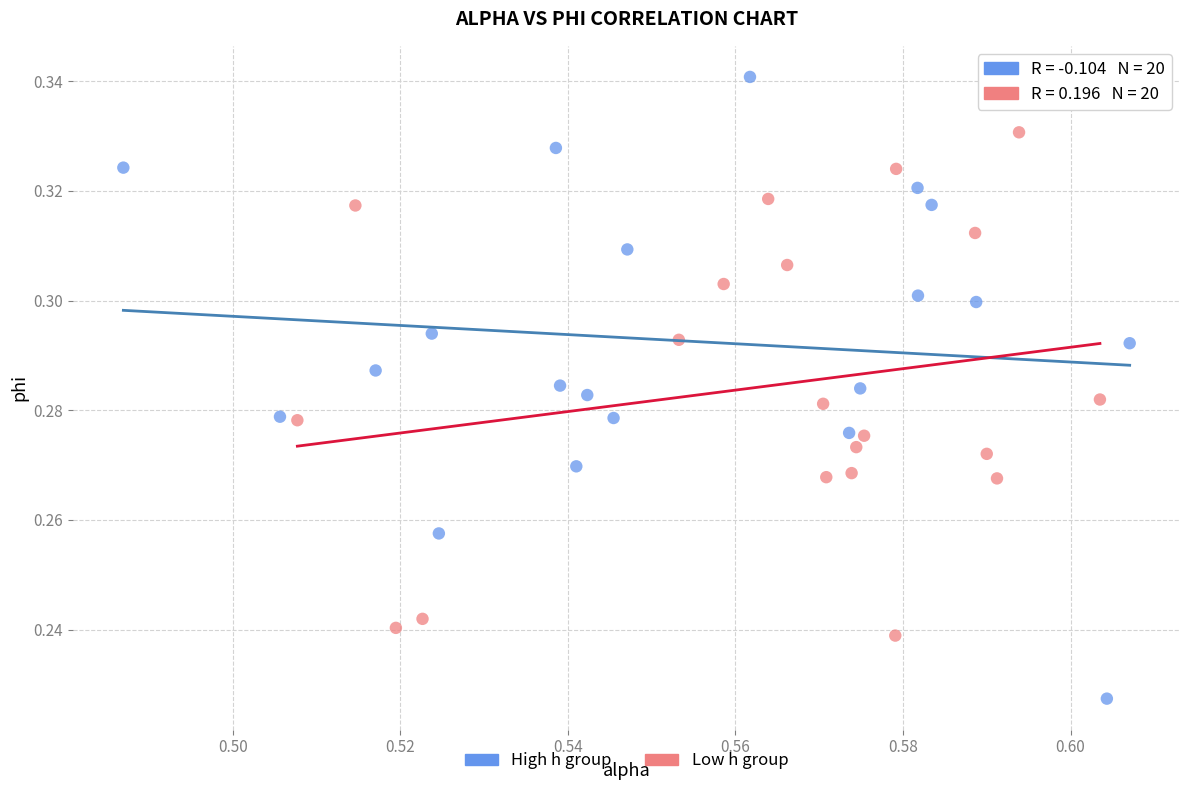

Which series has the largest Y range (max minus min)?

High h group